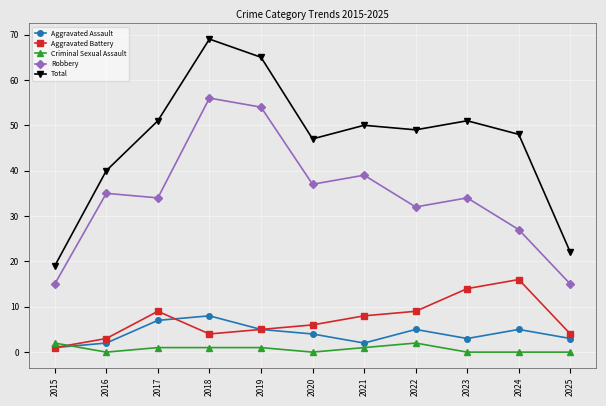

True or false: Aggravated Battery and Robbery intersect in this chart.

False